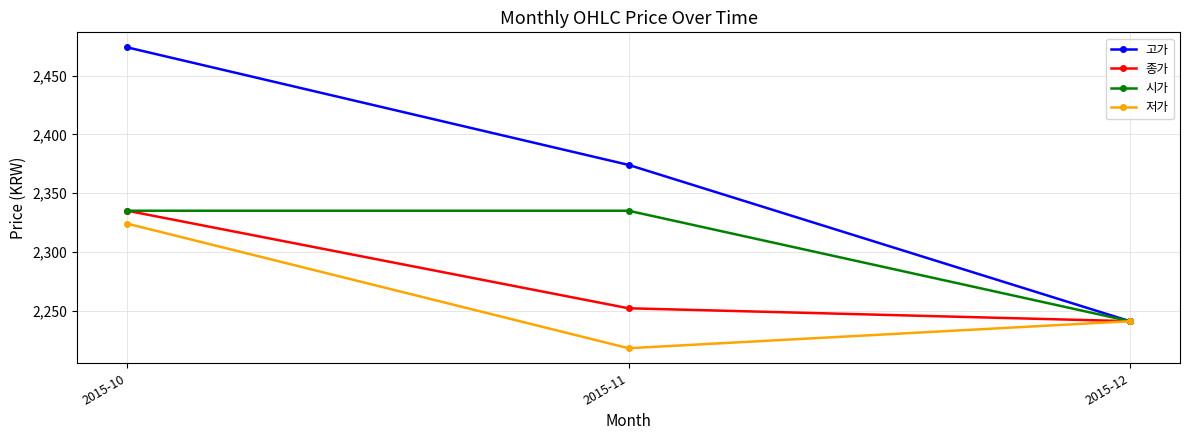

Which series has the largest total across all categories?

고가